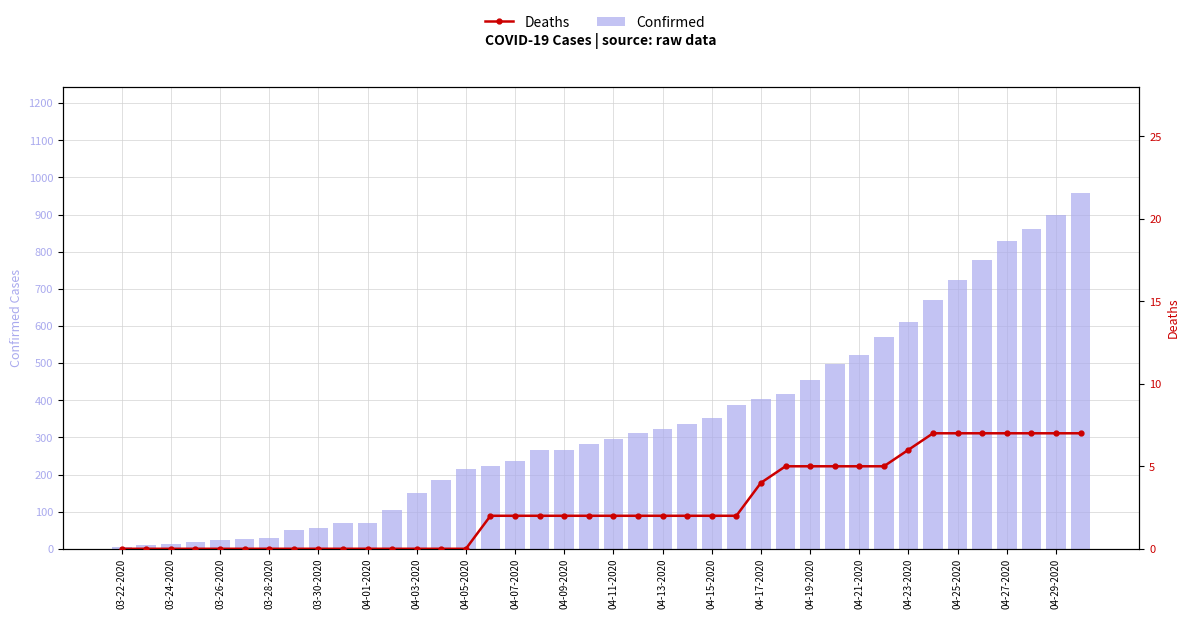

Is the value of Deaths at 04-23-2020 greater than the value of Confirmed at 04-05-2020?

No